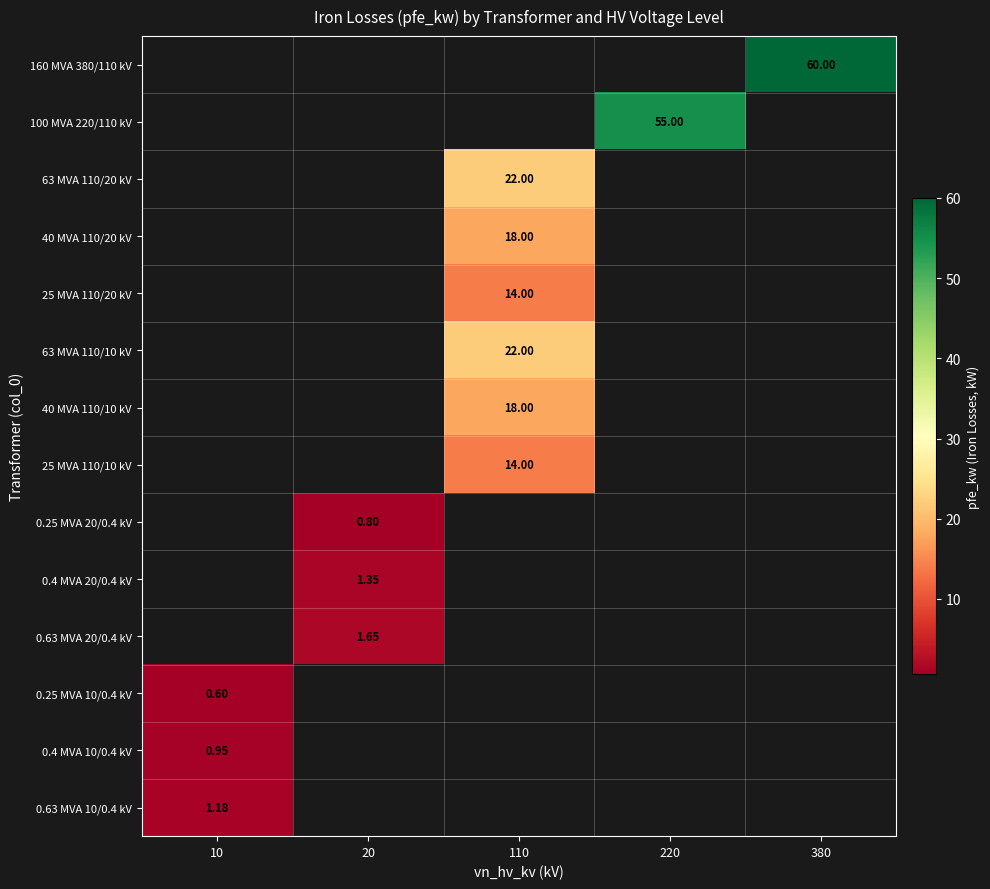

True or false: 63 MVA 110/10 kV has a value of 12.4 at 110.

False